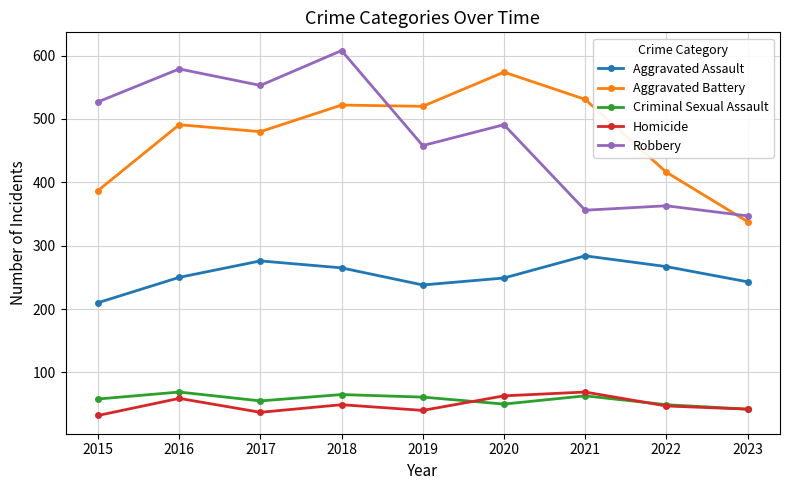

Between 2015 and 2016, which series saw the biggest shift?

Aggravated Battery